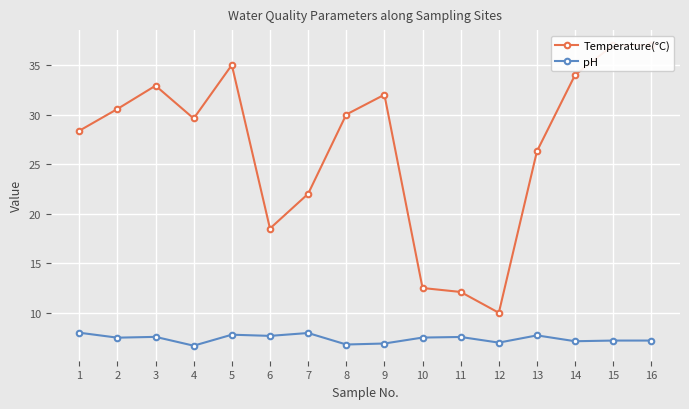

Which series has the widest spread of values?

Temperature(°C)